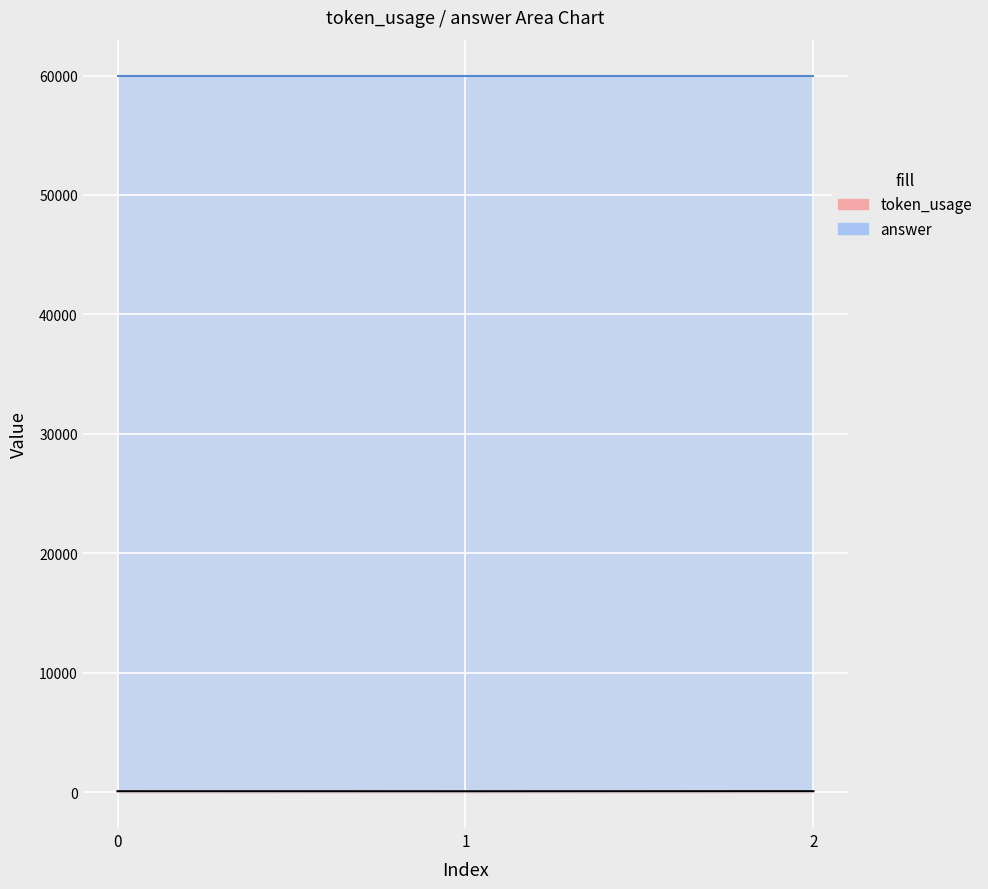

At which label does token_usage reach its peak?

2